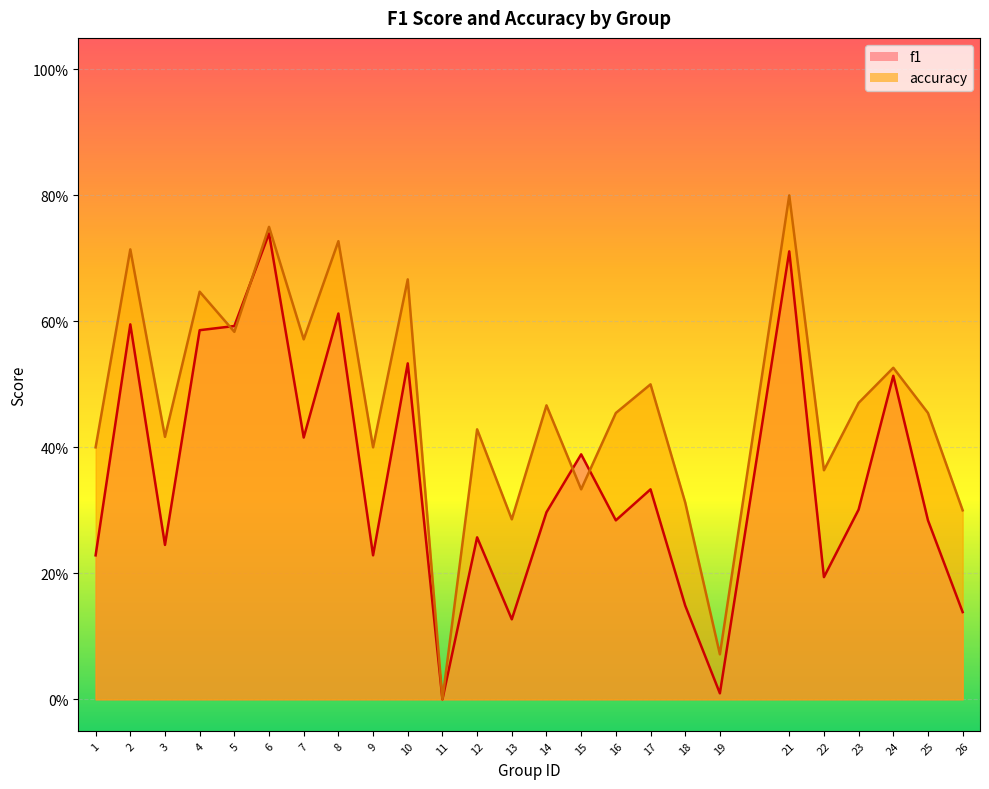

Rank the series by their maximum value, from lowest to highest.

f1, accuracy